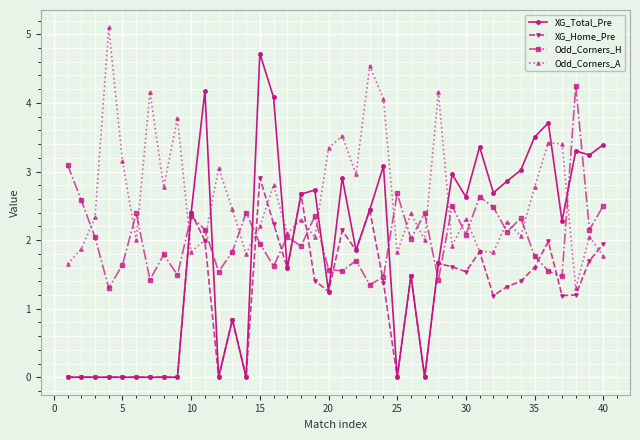

How many interior local valleys does the Odd_Corners_H series have?

14